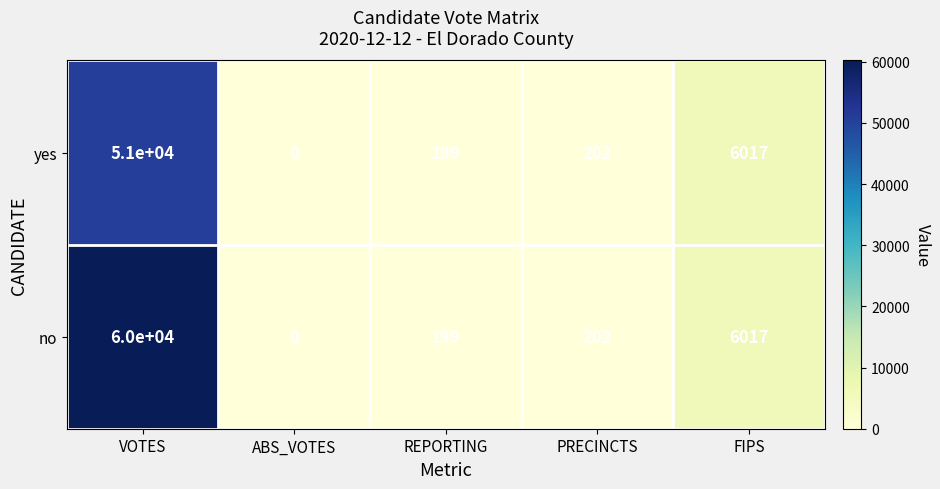

True or false: yes has a value of 23141 at ABS_VOTES.

False